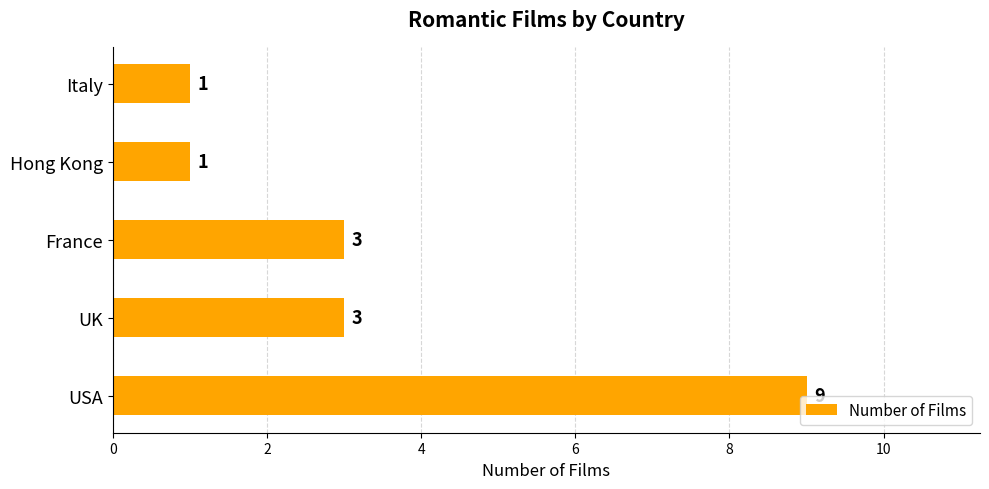

True or false: the data shows 1 at Italy.

True